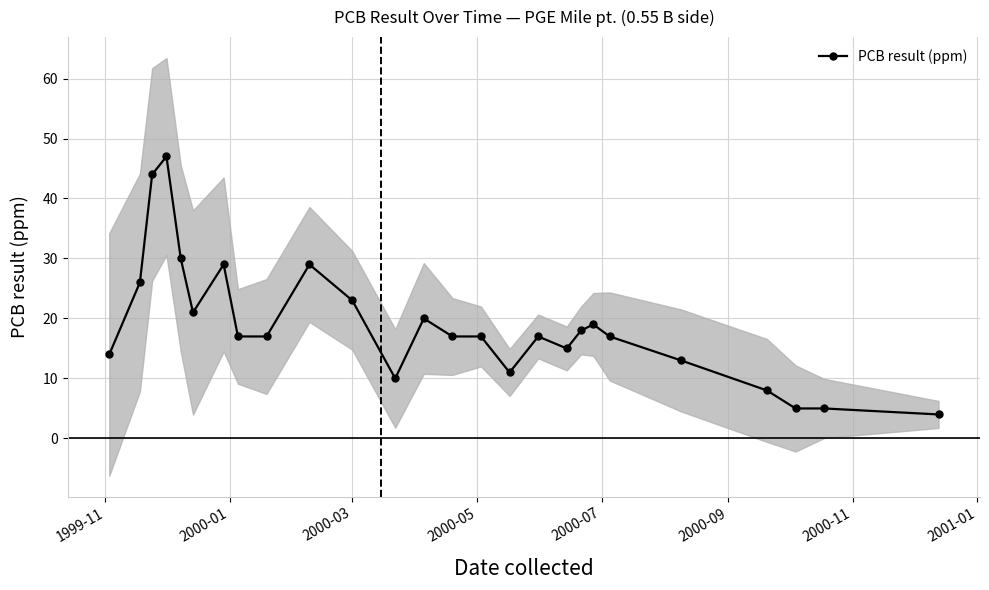

What is the value of the 23rd point from the left?

8